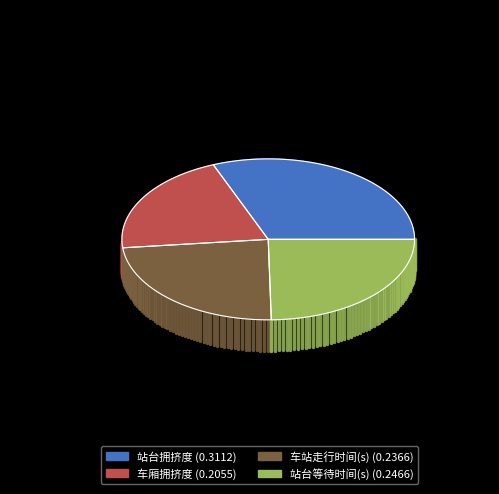

To the nearest percent, what percentage of the pie is 站台拥挤度?

31%